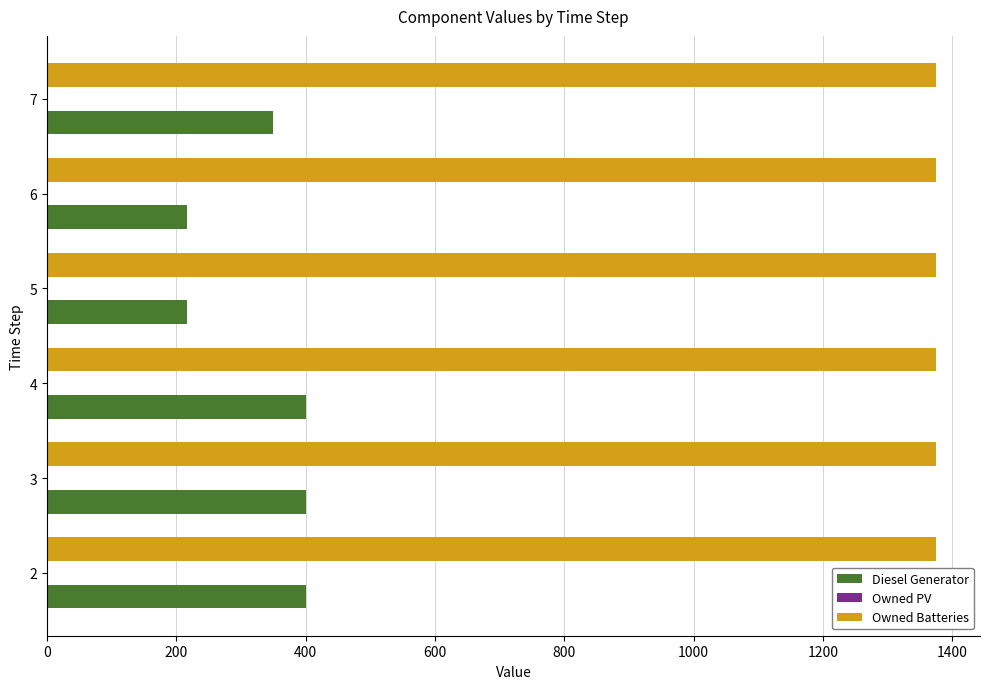

What is the difference between the second highest and second lowest values in the Diesel Generator series?

183